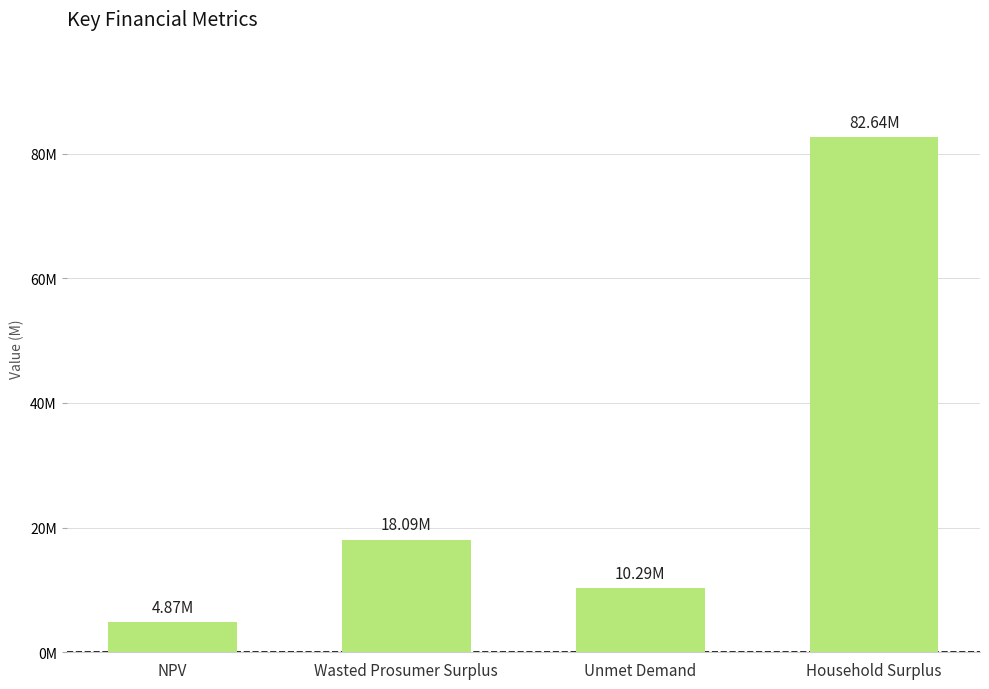

Are the bars horizontal?

No